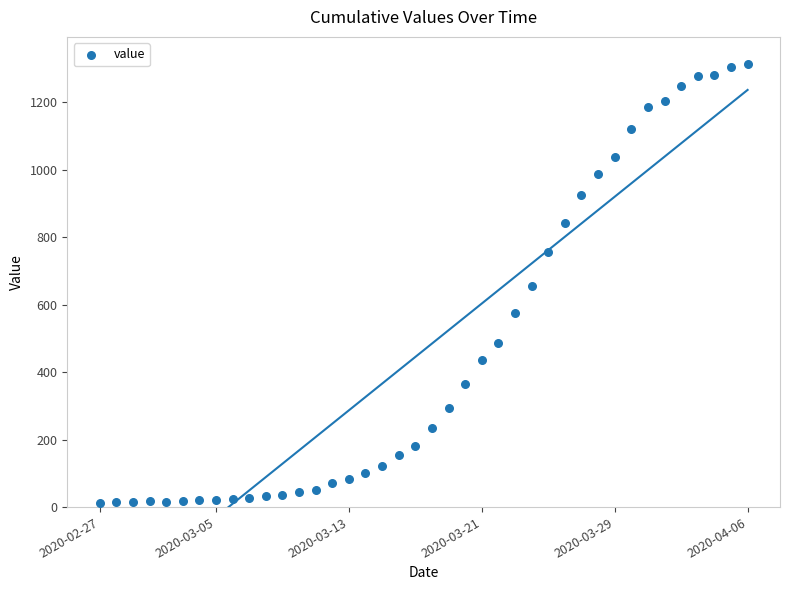

What is the range of Y values (max minus min)?

1299